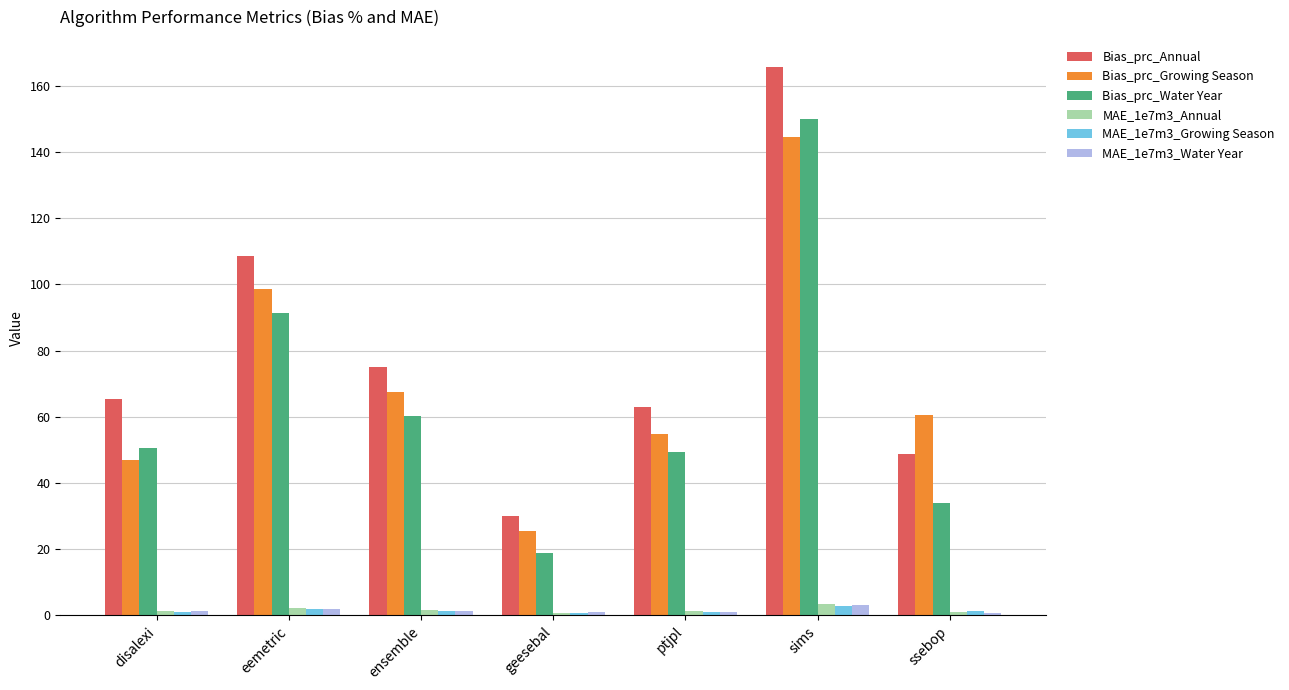

Which category has the lowest value in the Bias_prc_Water Year series?

geesebal